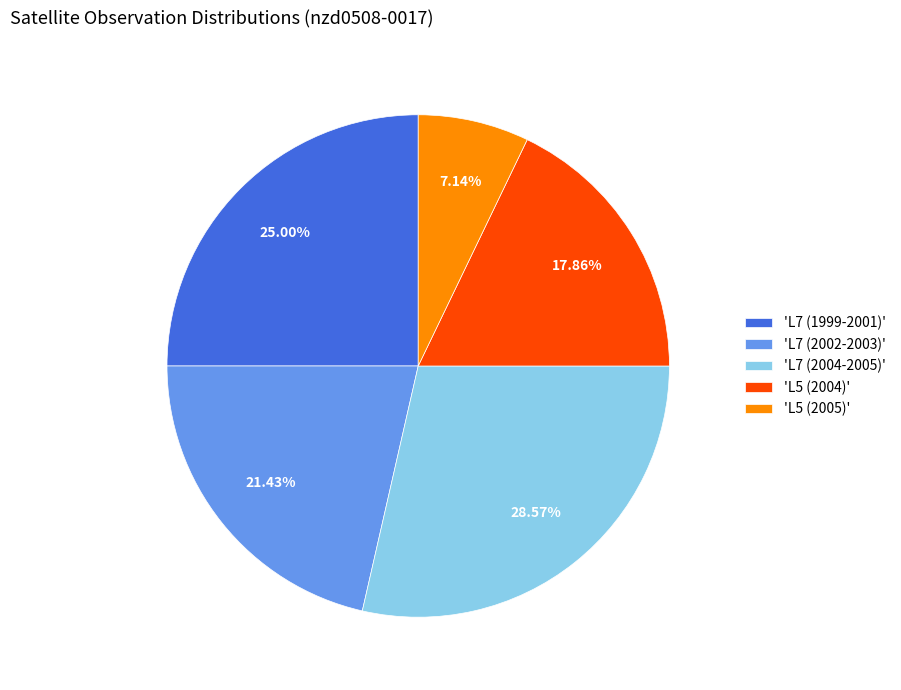

Combined, do 'L5 (2004)' and 'L7 (2004-2005)' account for over 50%?

No